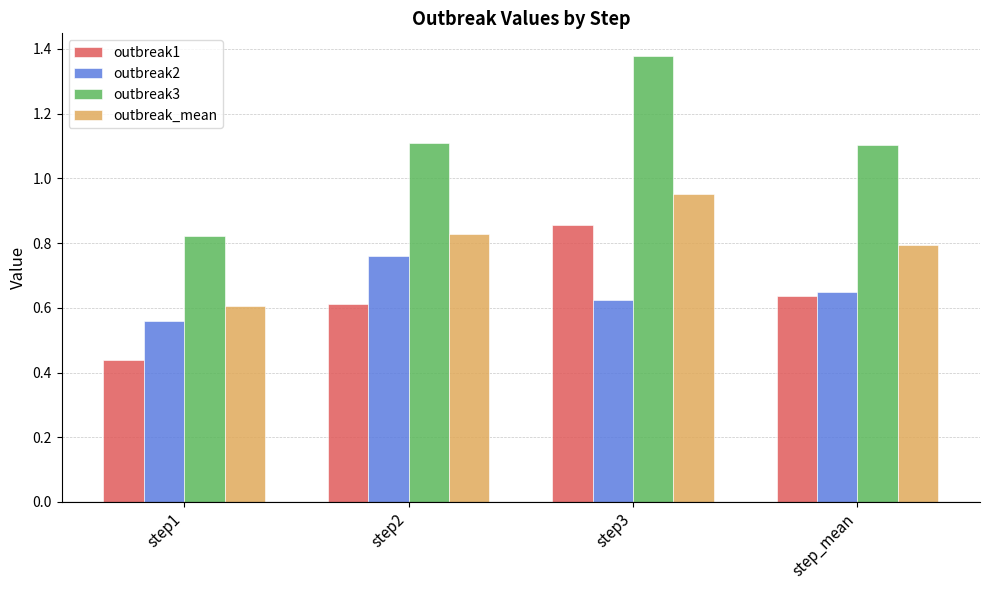

What are all the series names shown in the legend?

outbreak1, outbreak2, outbreak3, outbreak_mean